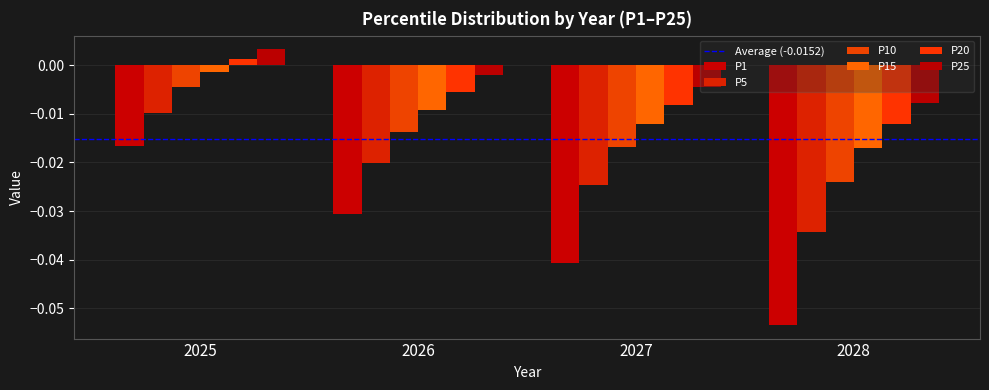

Which label corresponds to the largest value in the chart?

2025